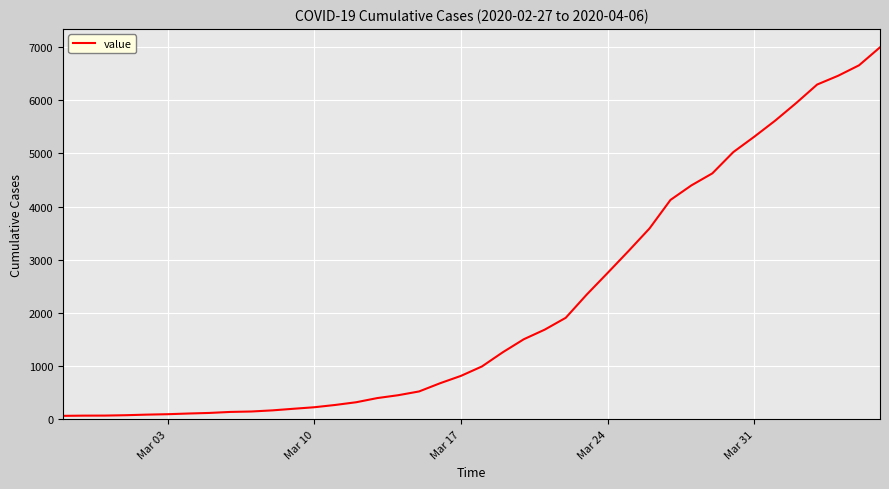

What is the difference between the maximum and minimum values?

6931